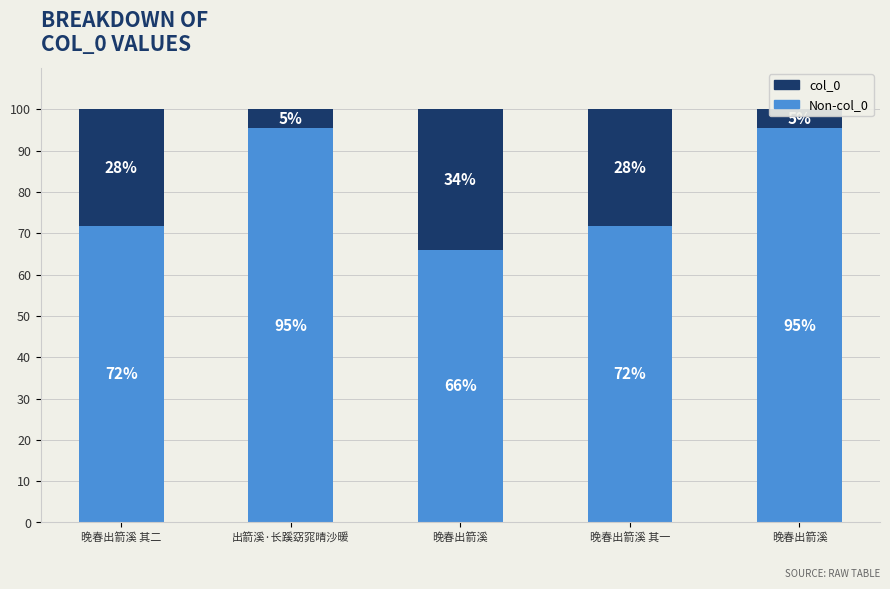

What is the label of the 3rd bar from the right?

晚春出箭溪